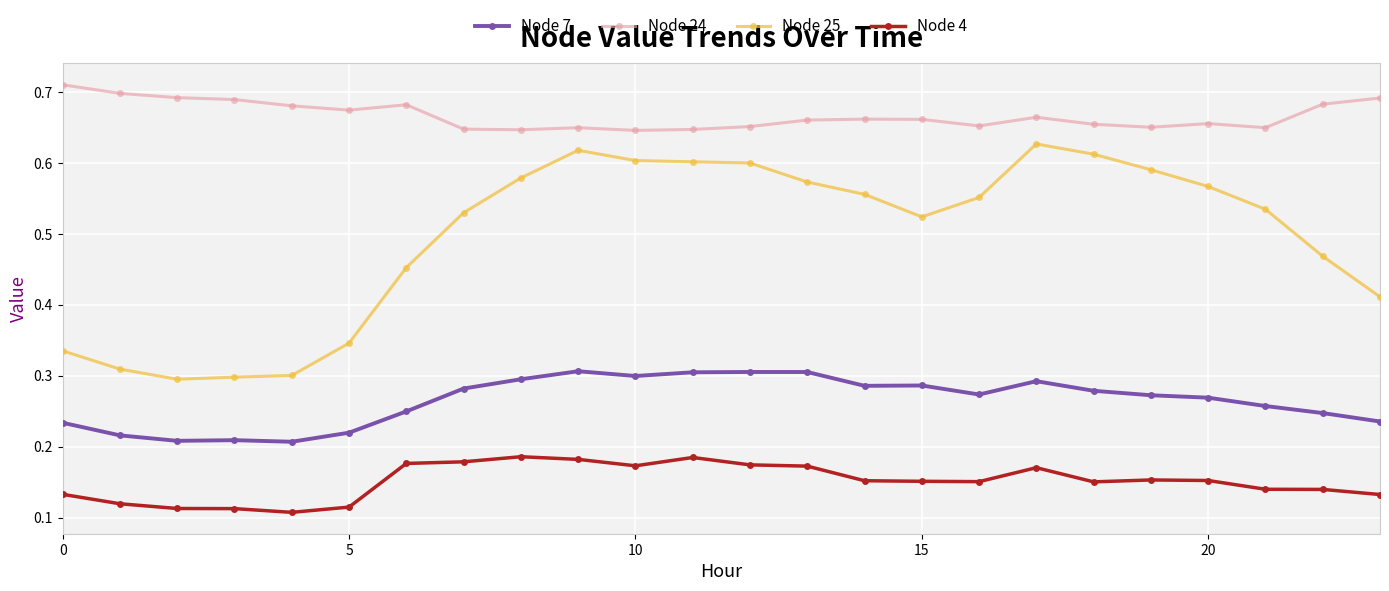

Which series has the largest total across all categories?

Node 24